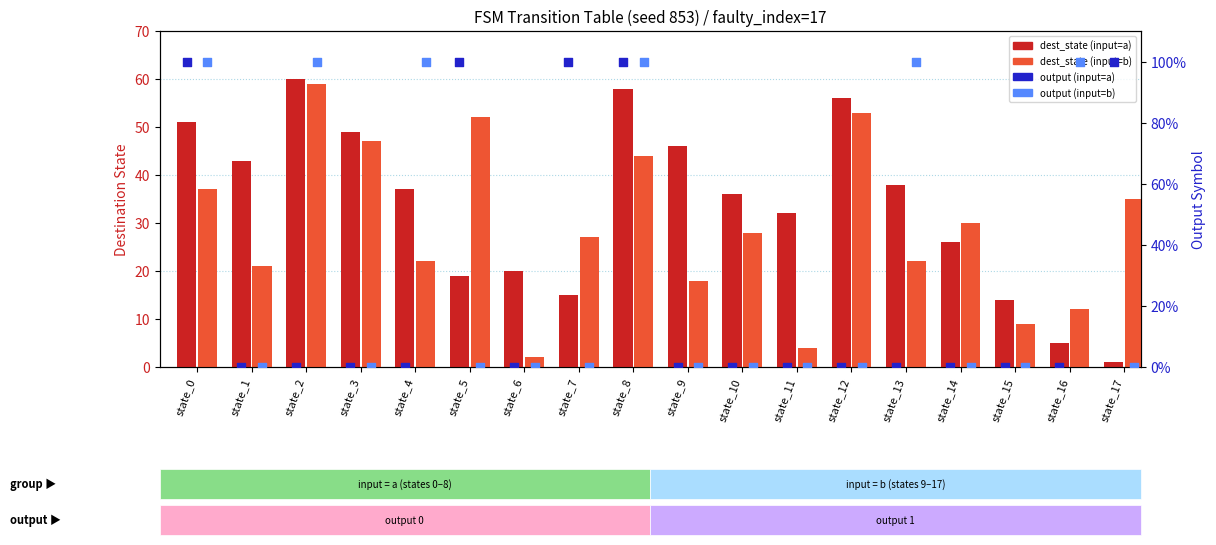

What is the total value across all series at state_6?

22